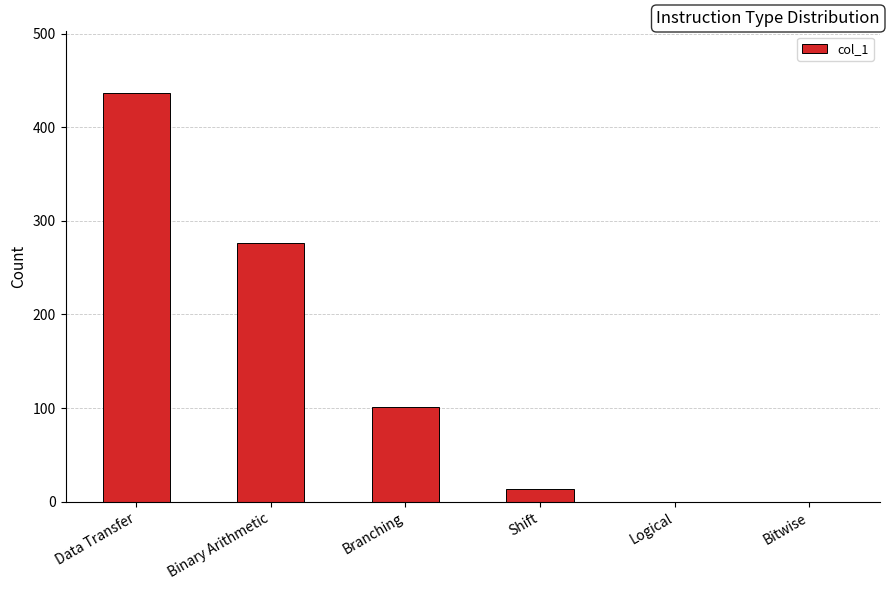

At which label is the value closest to 218?

Binary Arithmetic